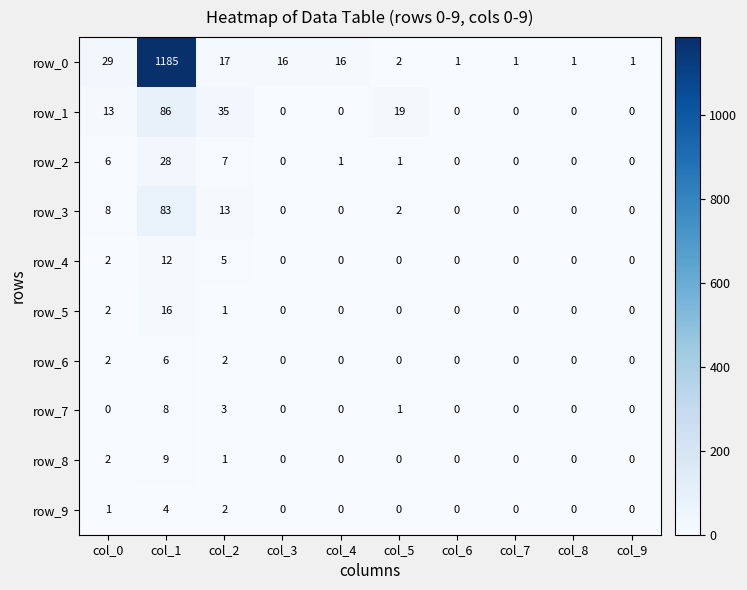

Which series changed the most between col_1 and col_5?

row_0